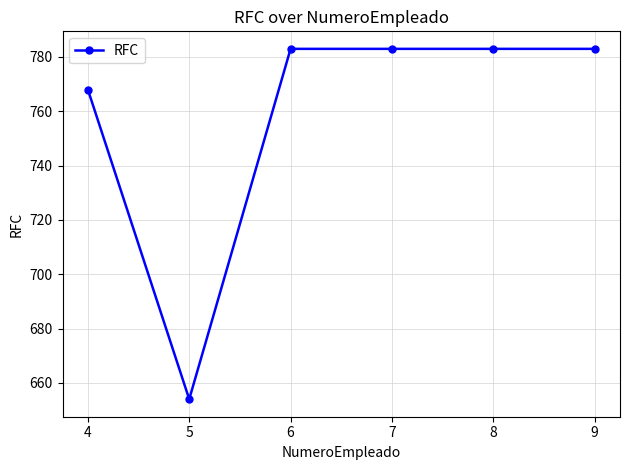

What is the smallest value displayed?

654